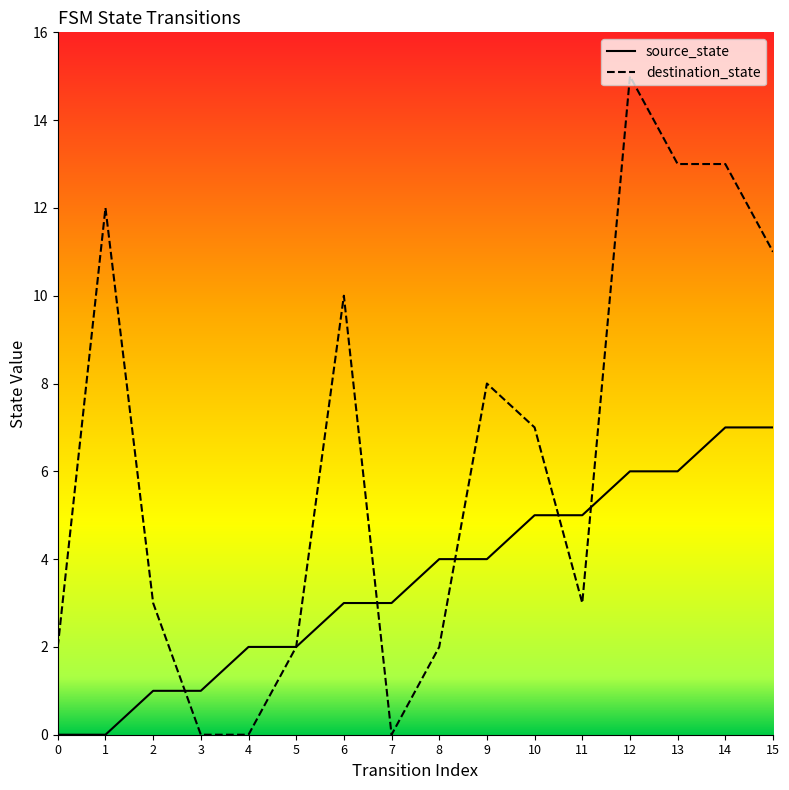

Where do source_state and destination_state first cross each other?

2 and 3